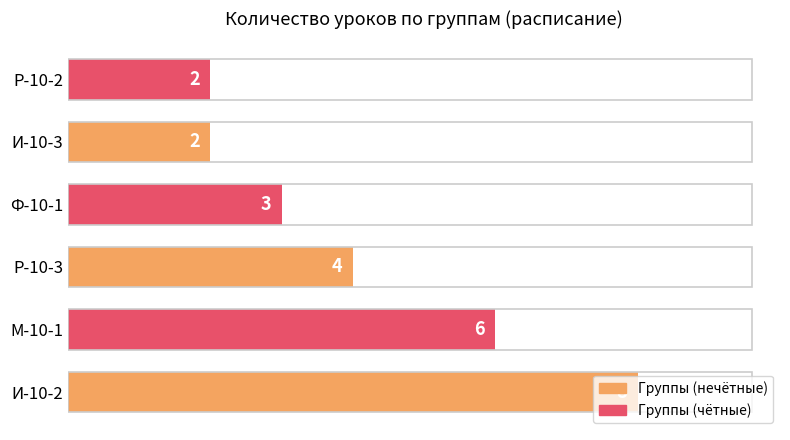

What is the ratio of the value at Р-10-2 to the value at Ф-10-1?

0.7